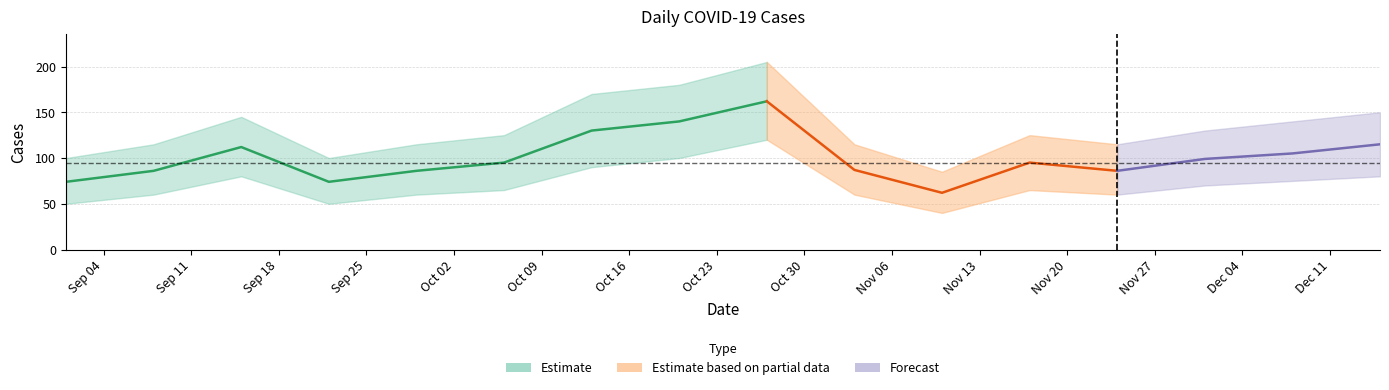

True or false: Cases_high has more than 2 points higher than both neighbors.

True